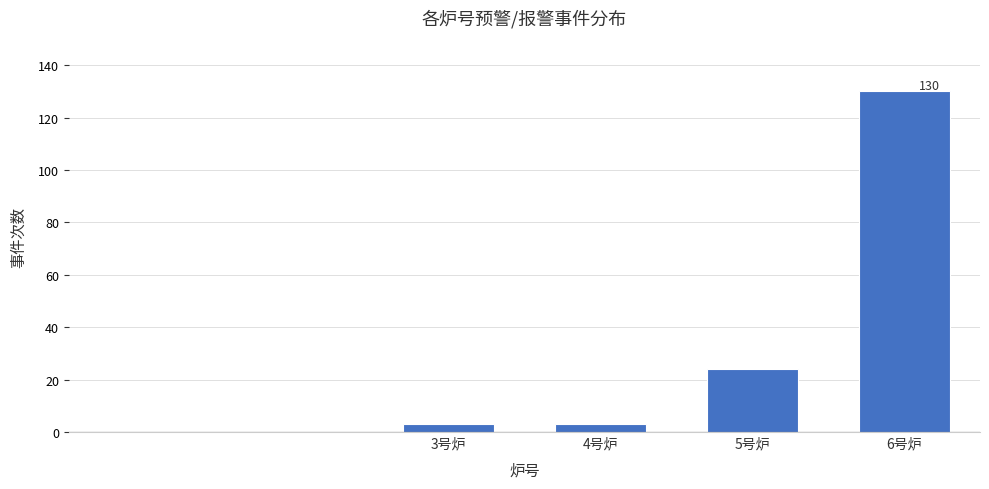

Reading left to right, transcribe all the data shown in this chart.

3号炉=3	4号炉=3	5号炉=24	6号炉=130